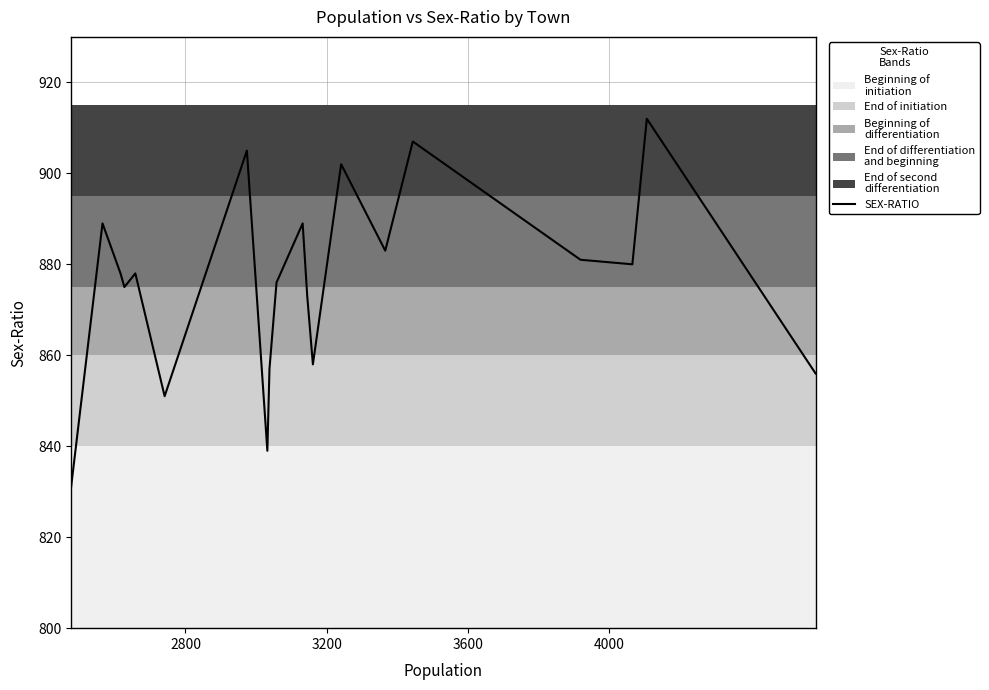

The chart shows a value of 394 at 10. True or false?

False